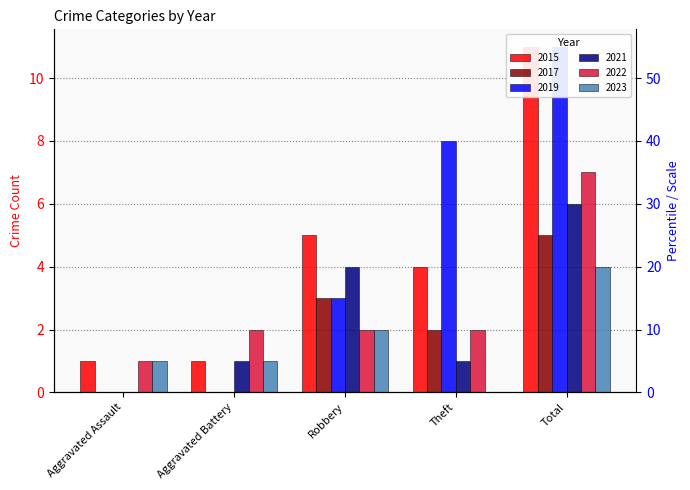

Is the value of 2017 at Theft greater than the value of 2015 at Aggravated Assault?

Yes